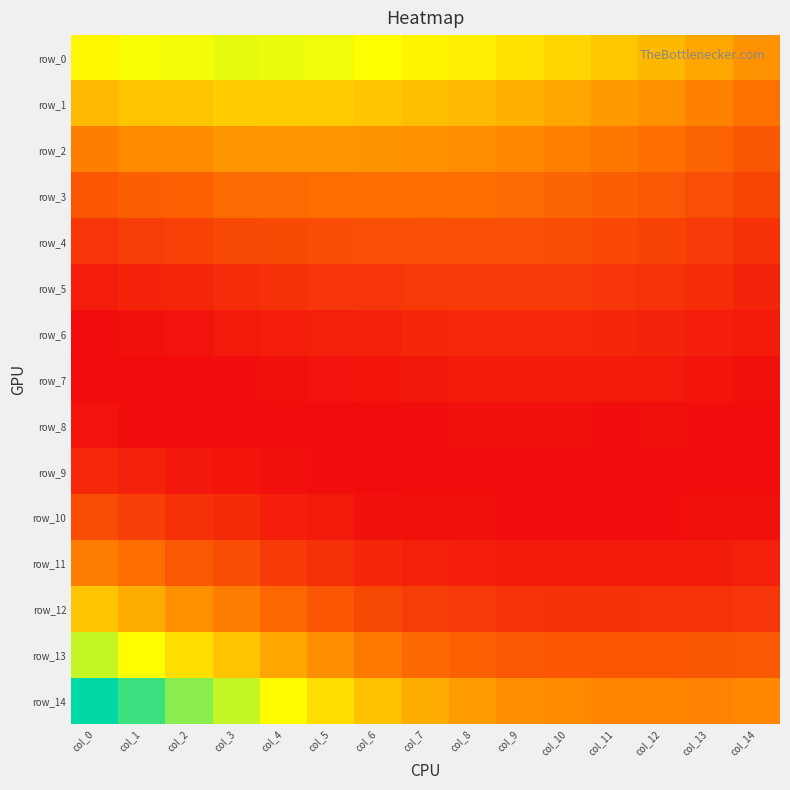

How many data points does each series have?

15